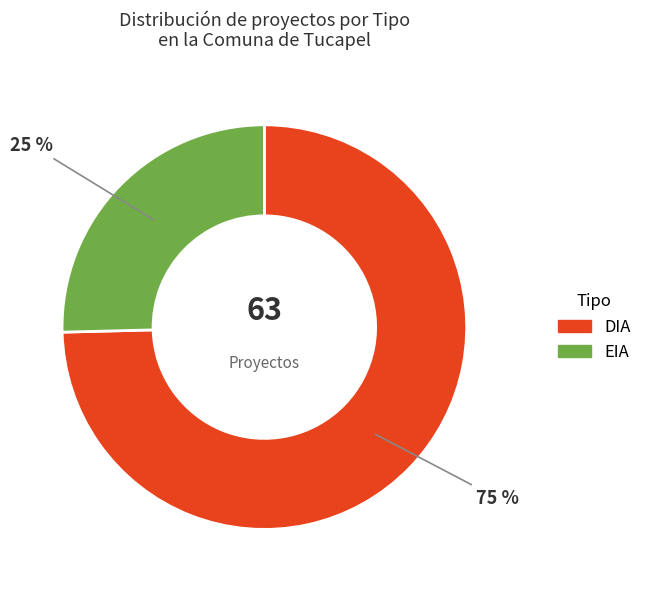

Is the sum of EIA and DIA greater than half?

Yes